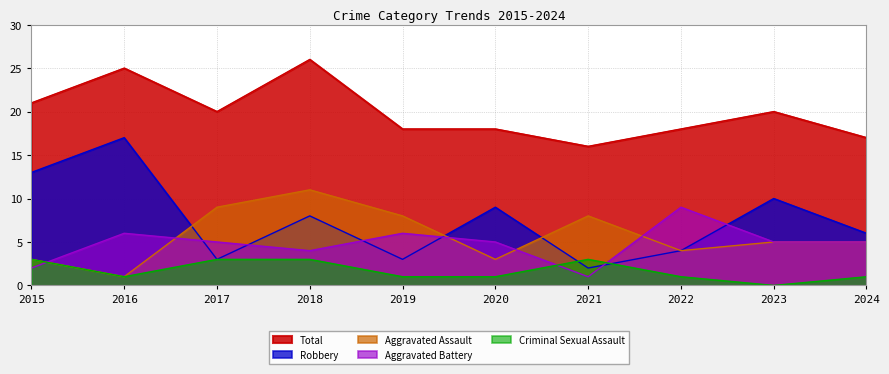

Reading left to right, extract all data points from this chart.

Aggravated Assault: 3	1	9	11	8	3	8	4	5	5
Aggravated Battery: 2	6	5	4	6	5	1	9	5	5
Criminal Sexual Assault: 3	1	3	3	1	1	3	1	0	1
Robbery: 13	17	3	8	3	9	2	4	10	6
Total: 21	25	20	26	18	18	16	18	20	17